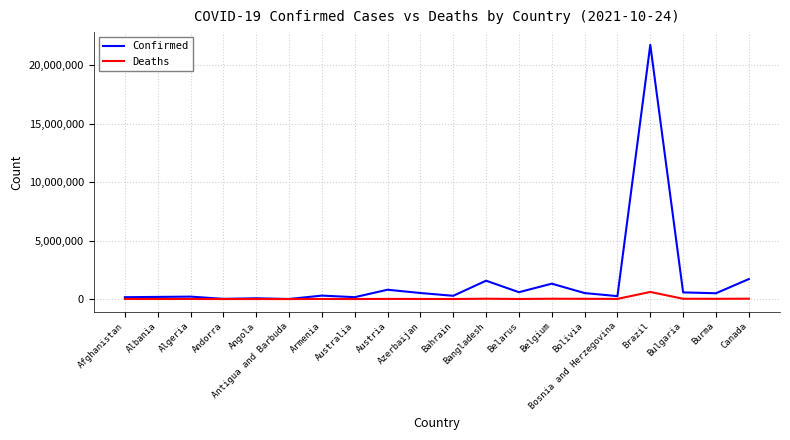

What position from the left is Brazil?

17